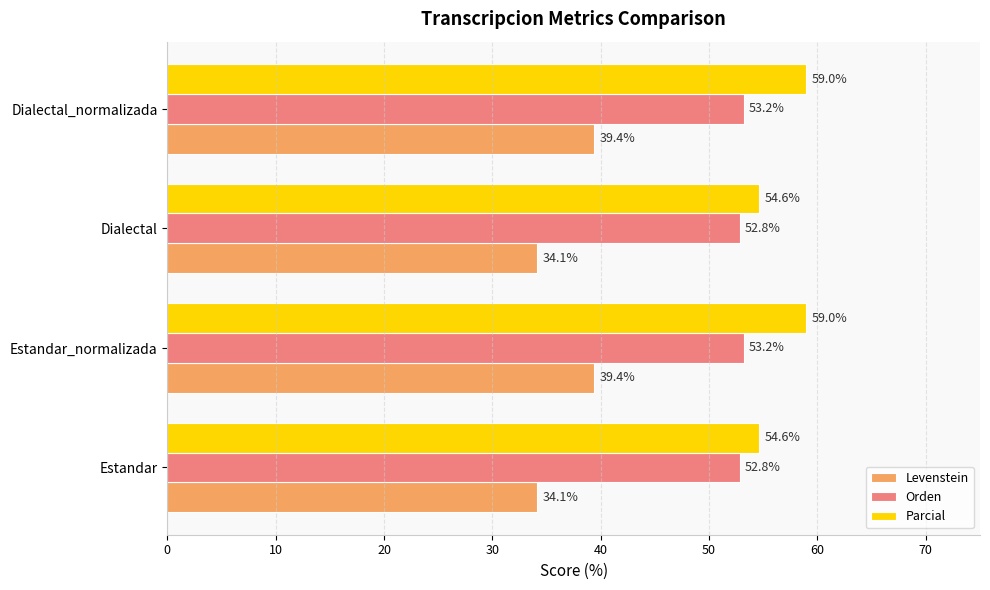

List the series in order of their peak value, lowest first.

Levenstein, Orden, Parcial